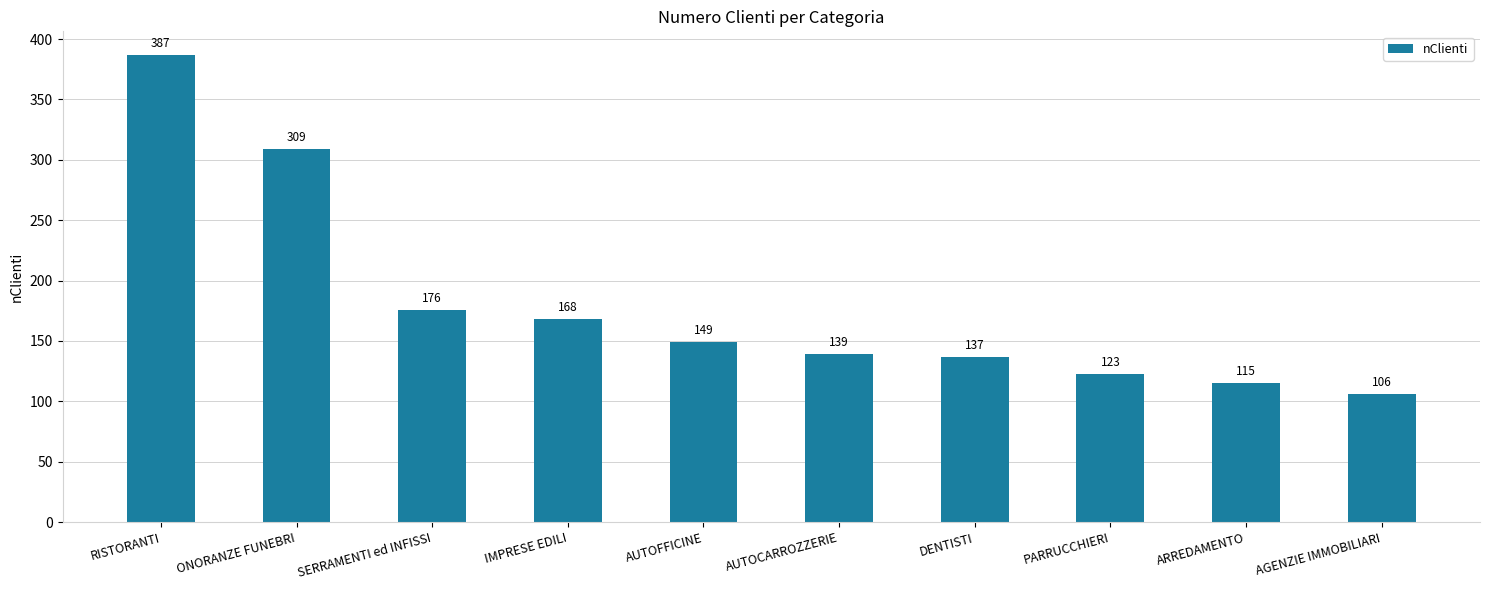

What is the value of the 9th bar from the left?

115